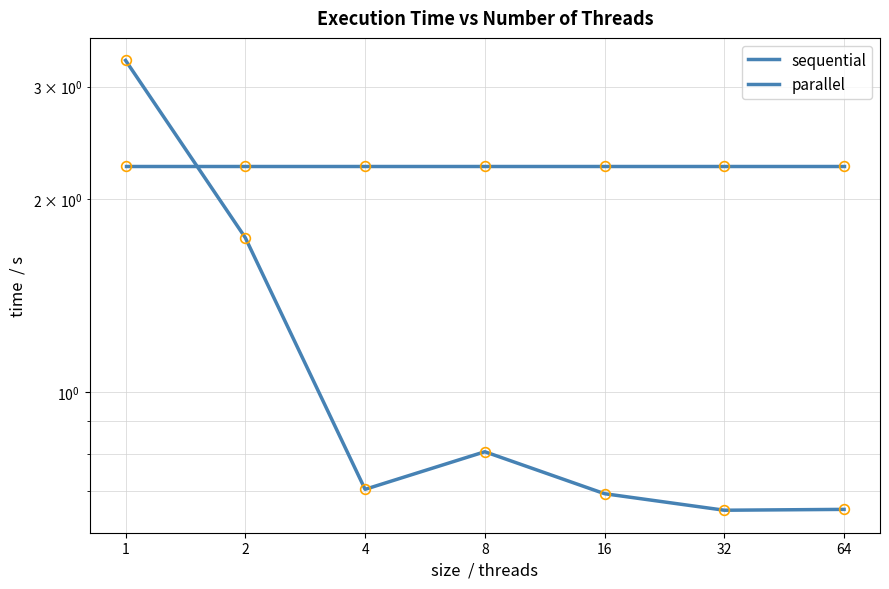

Is the value of parallel at 8 greater than the value of sequential at 64?

No